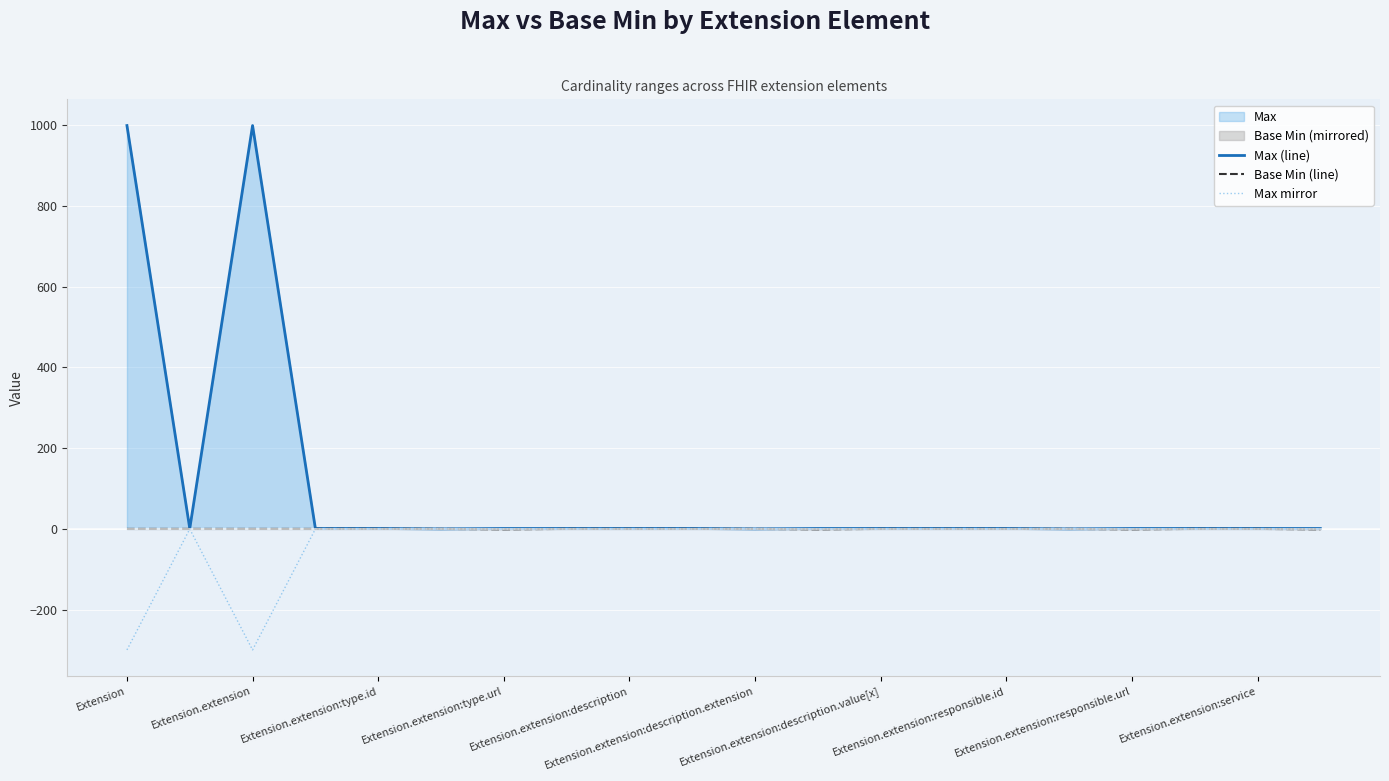

What is the maximum value shown in the chart?

999.0